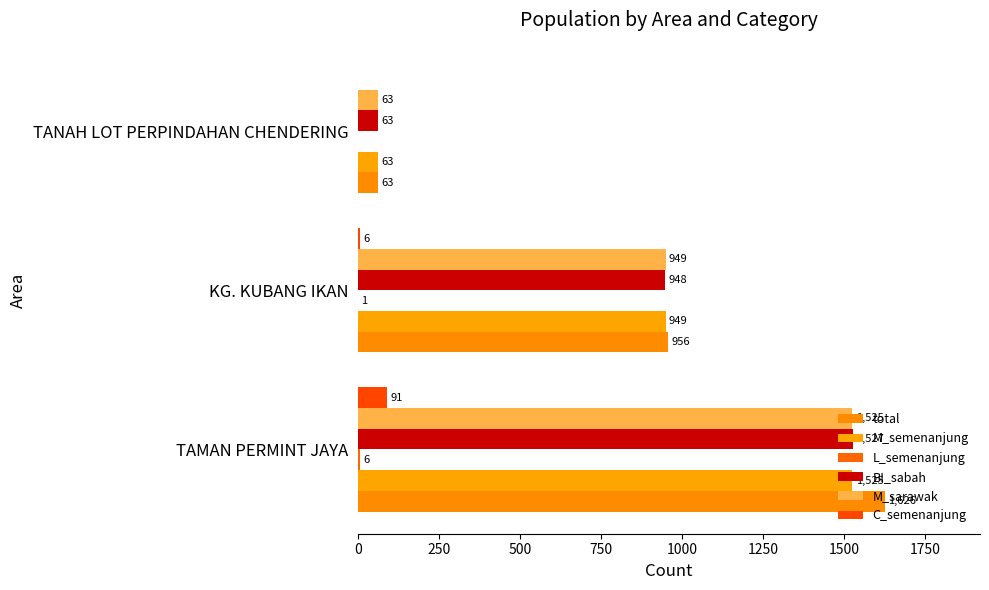

How many categories are shown in the chart?

3